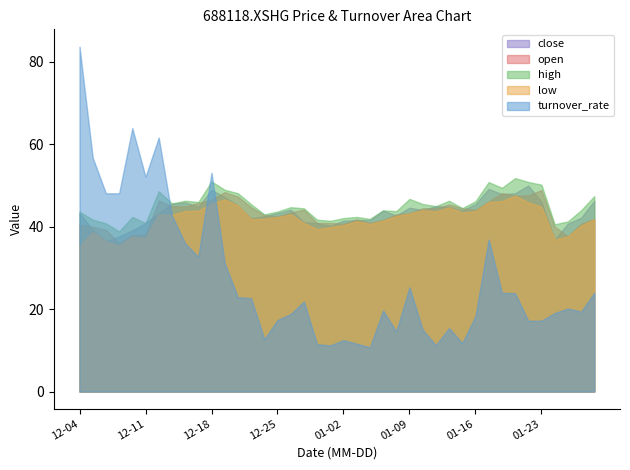

List the series in order of their peak value, highest first.

turnover_rate, high, close, open, low